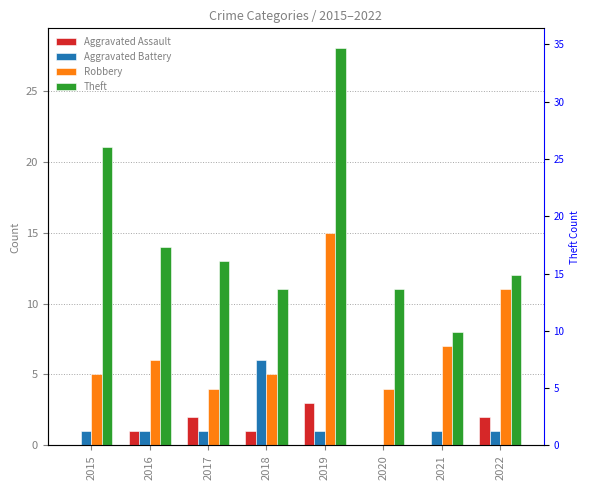

What is the total value across all series at 2019?

47